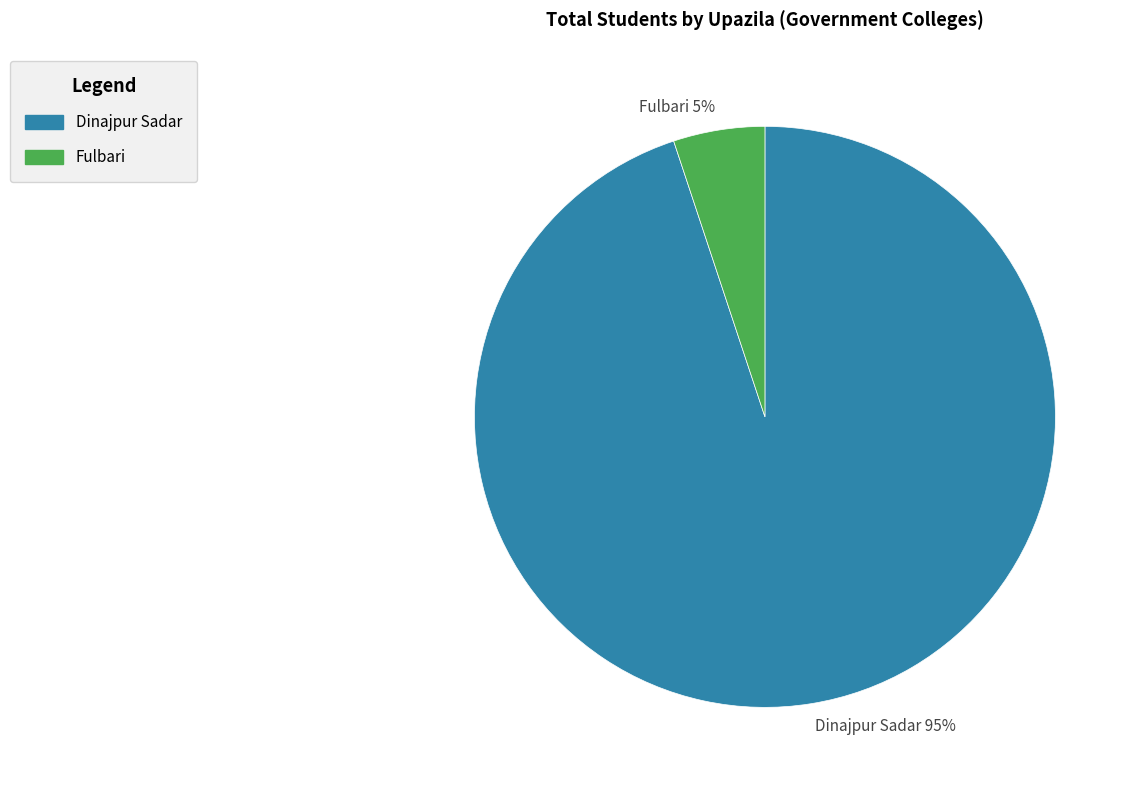

Rank the categories by value from highest to lowest.

Dinajpur Sadar, Fulbari